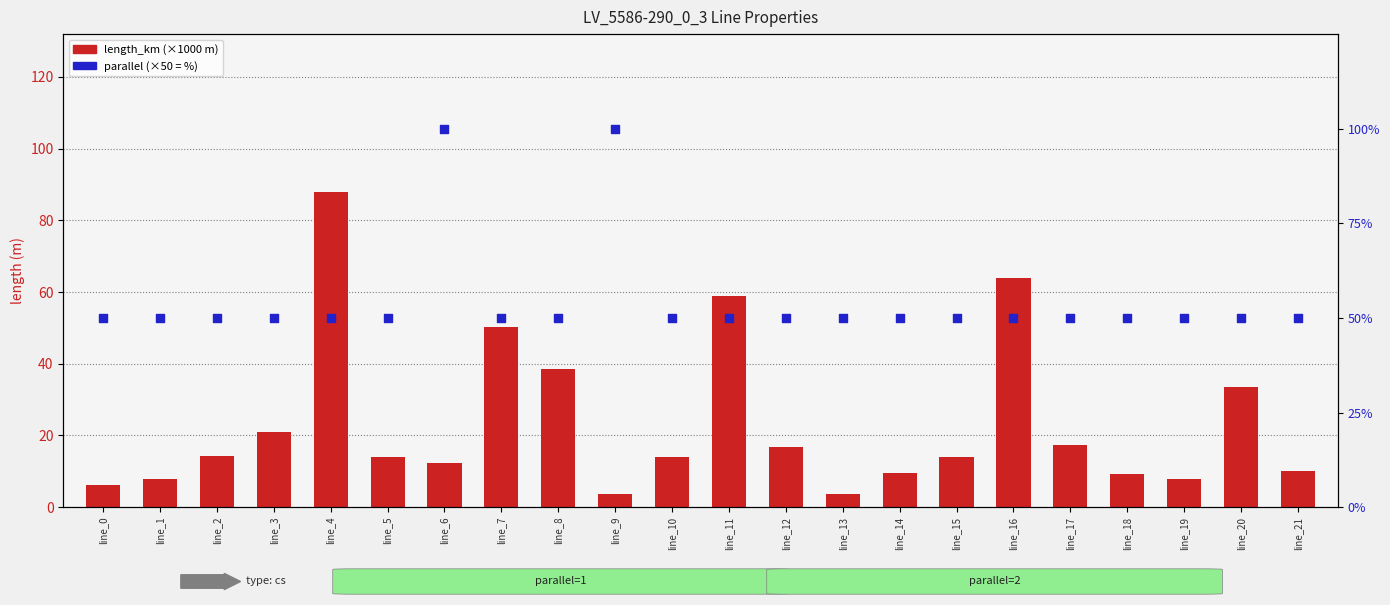

Which series reaches the minimum Y coordinate?

length_km (×1000 m)